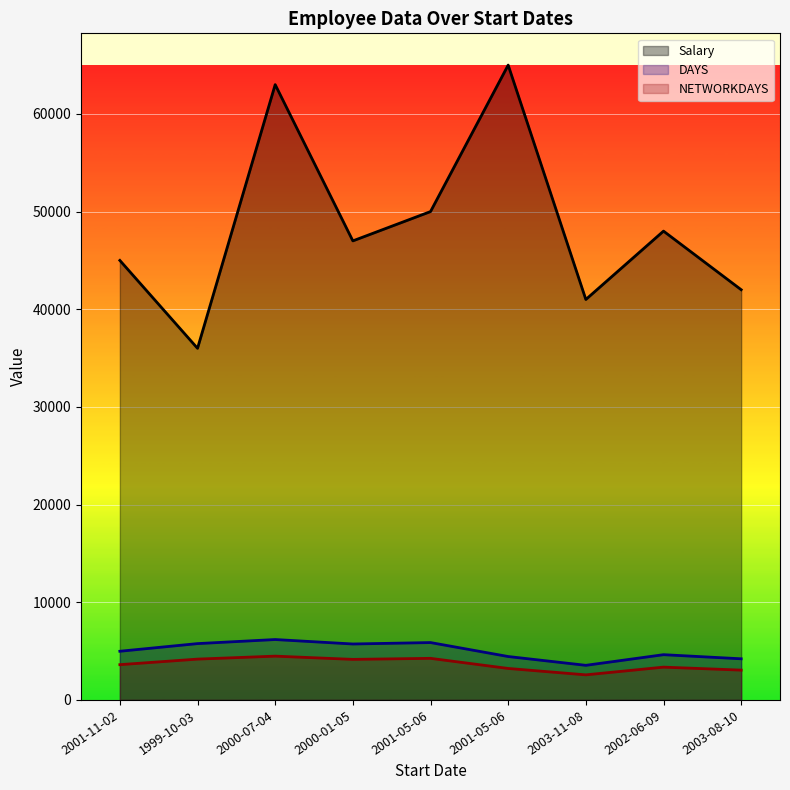

Read the NETWORKDAYS value at 2003-08-10, to the nearest 100.

3100